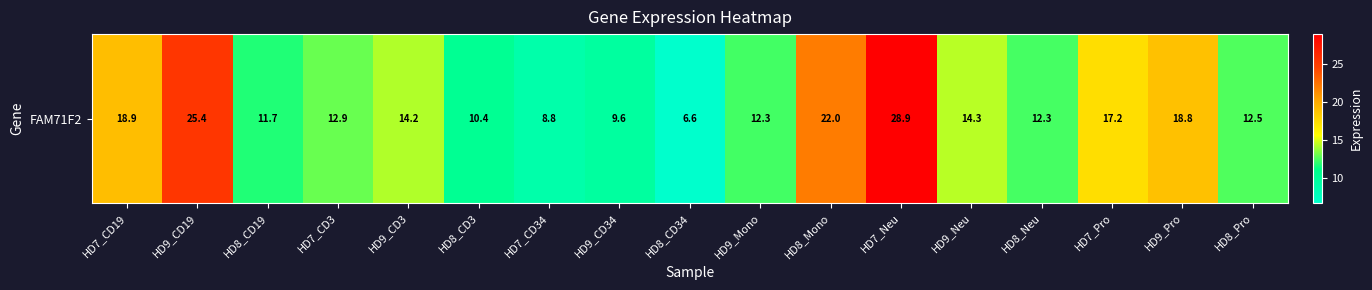

Read the value at HD7_CD34.

8.8